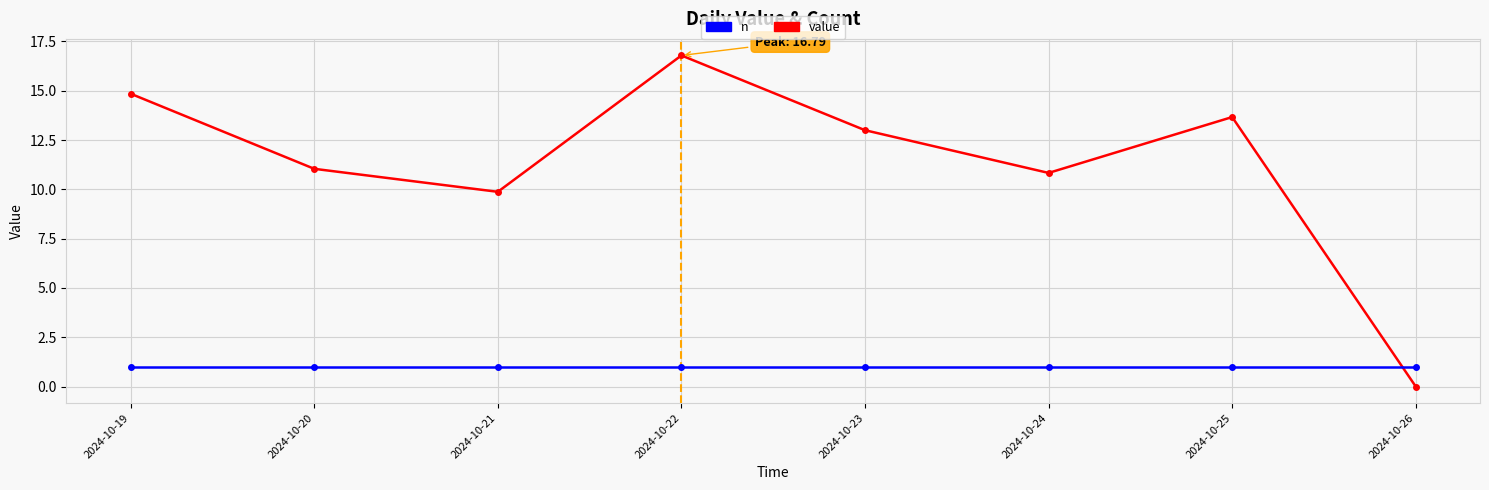

What value does the n series have at 2024-10-25?

1.0